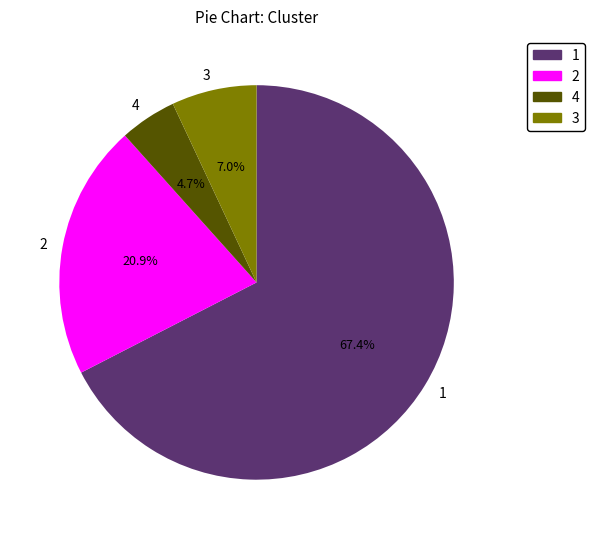

True or false: 2 accounts for 21% of the total.

True